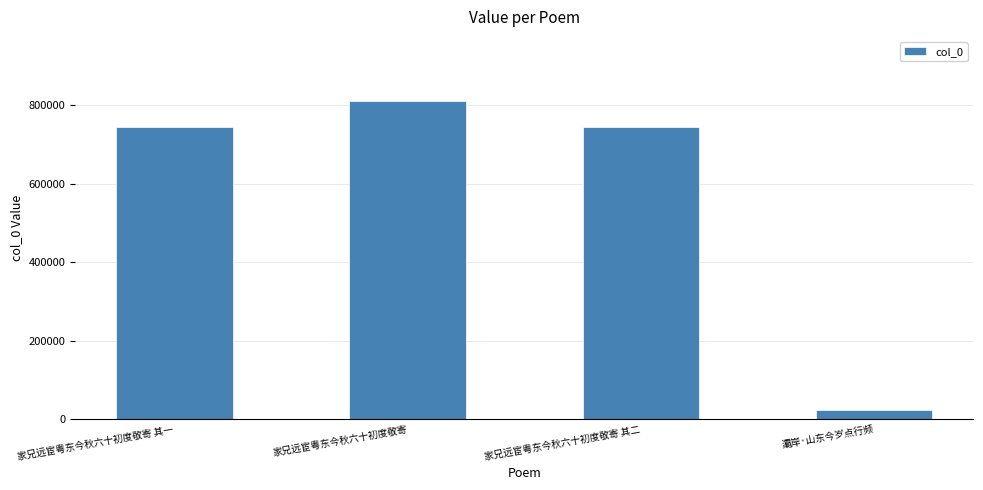

The chart shows a value of 811508 at 家兄远宦粤东今秋六十初度敬寄. True or false?

True